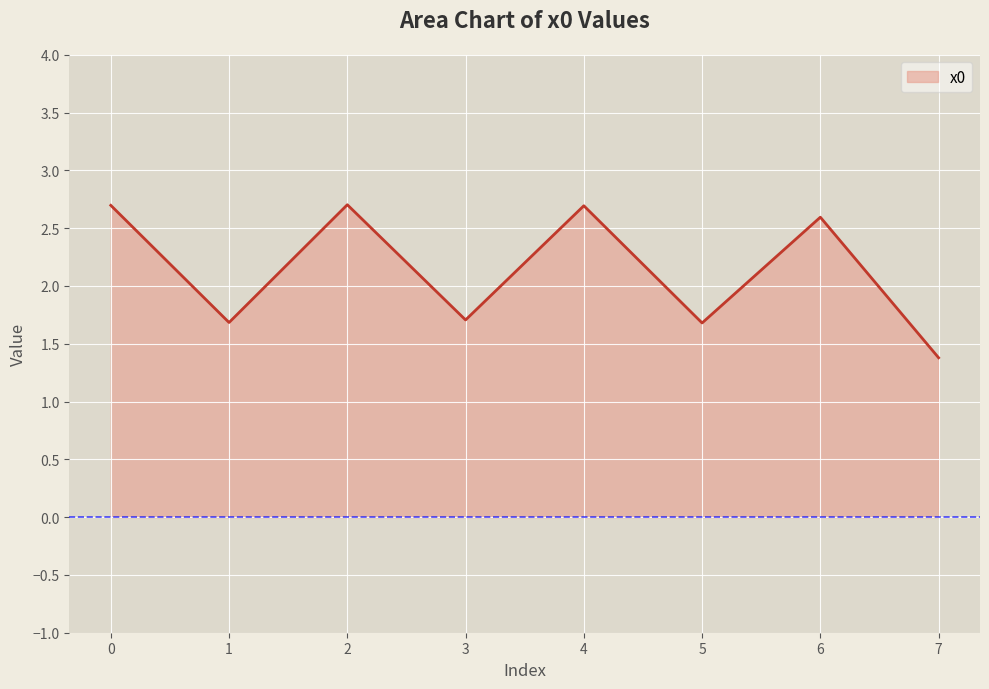

How many interior local valleys (lower than both neighbors) does the data have?

3